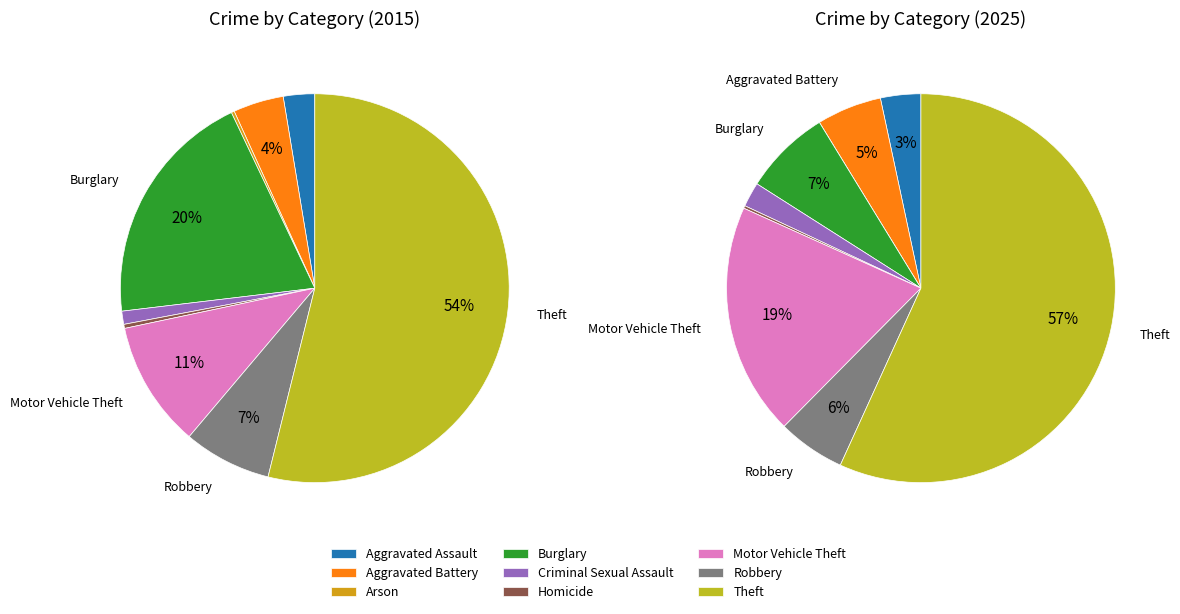

Is it true that Criminal Sexual Assault is 1% of the pie?

True